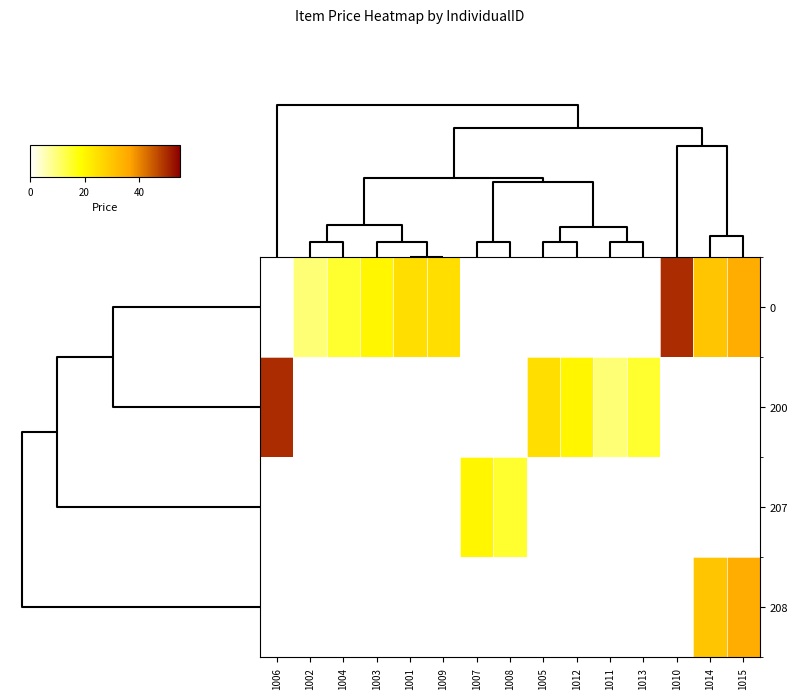

What is the total value across all series at 1010?

50